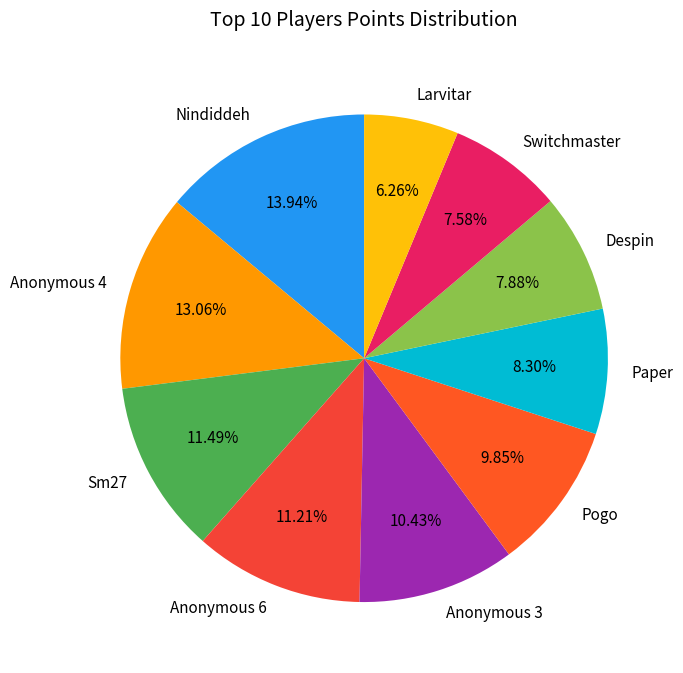

How many segments does this pie chart have?

10